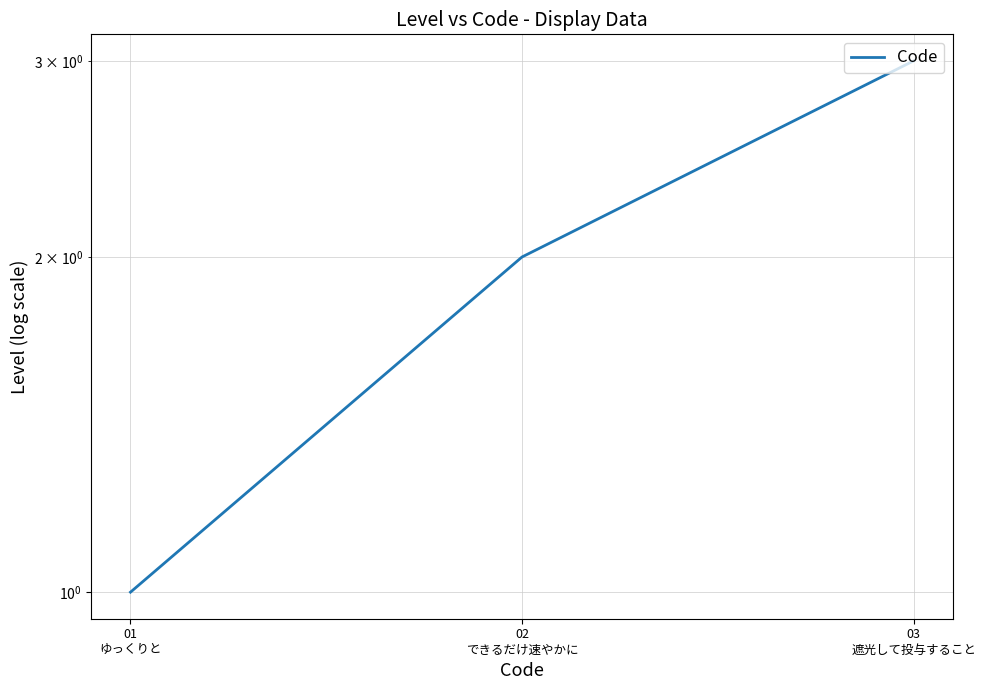

What is the sum of the values at 01
ゆっくりと and 02
できるだけ速やかに?

3